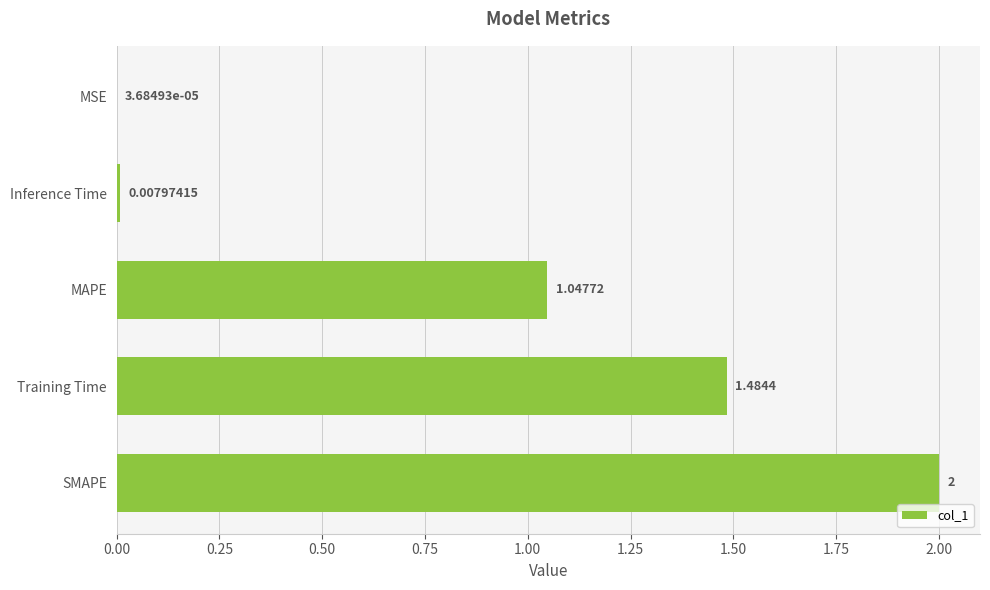

Where is the data nearest to the value 1?

MAPE